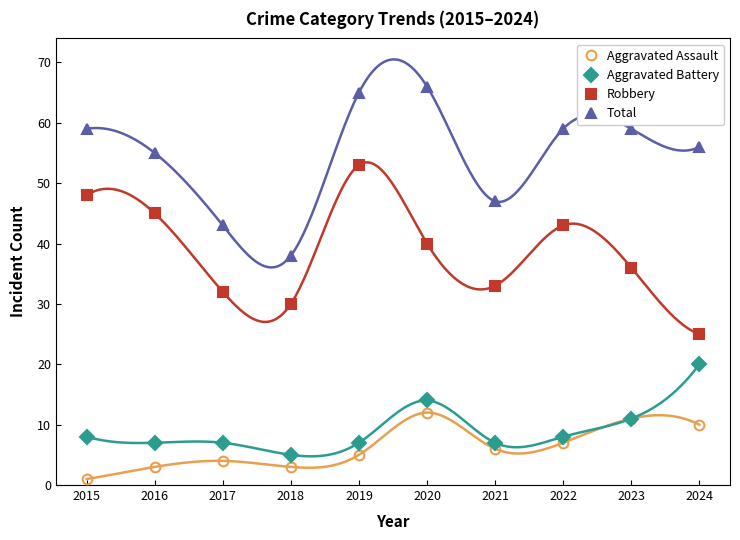

Reading left to right, transcribe all the data shown in this chart.

Aggravated Assault: 2015=1	2016=3	2017=4	2018=3	2019=5	2020=12	2021=6	2022=7	2023=11	2024=10
Aggravated Battery: 2015=8	2016=7	2017=7	2018=5	2019=7	2020=14	2021=7	2022=8	2023=11	2024=20
Robbery: 2015=48	2016=45	2017=32	2018=30	2019=53	2020=40	2021=33	2022=43	2023=36	2024=25
Total: 2015=59	2016=55	2017=43	2018=38	2019=65	2020=66	2021=47	2022=59	2023=59	2024=56